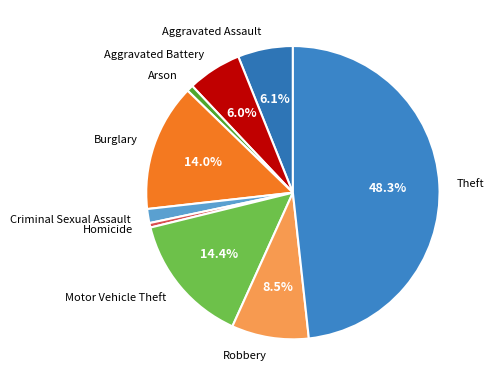

To the nearest percent, what is the difference between the largest and smallest slice percentages?

48%